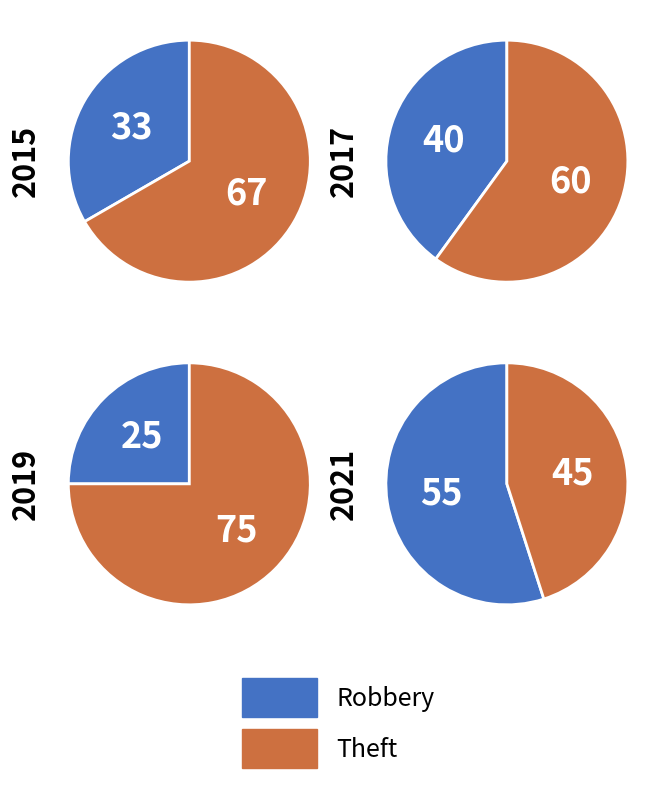

Which category accounts for the majority?

Theft